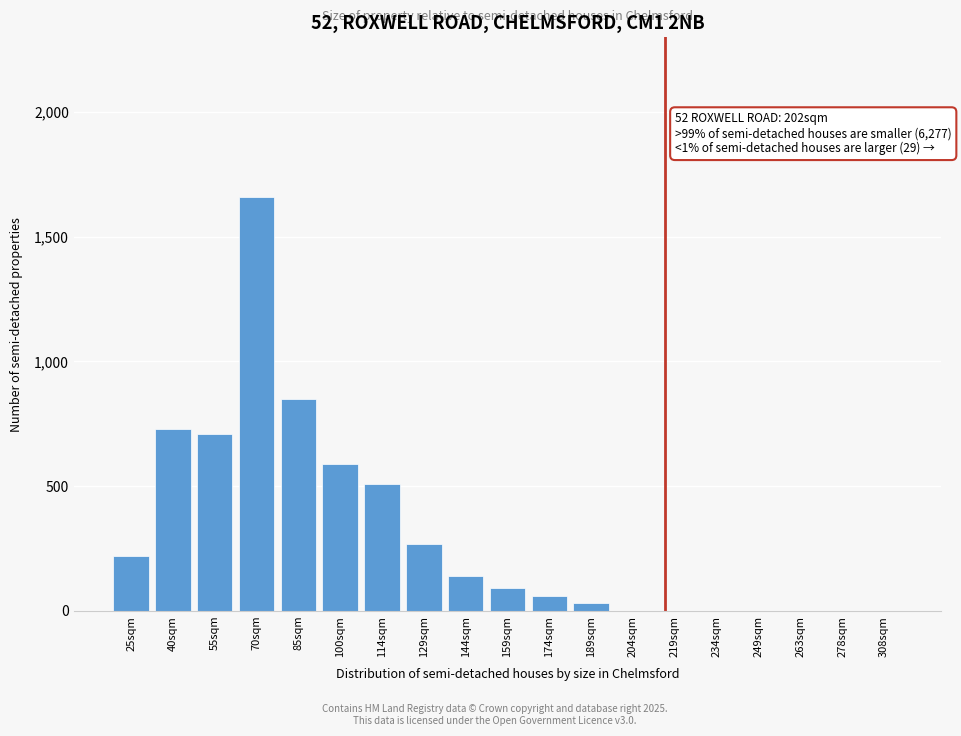

Reading left to right, what are all the values shown in this chart?

25sqm=220	40sqm=730	55sqm=710	70sqm=1660	85sqm=850	100sqm=590	114sqm=510	129sqm=270	144sqm=140	159sqm=90	174sqm=60	189sqm=30	204sqm=0	219sqm=0	234sqm=0	249sqm=0	263sqm=0	278sqm=0	308sqm=0